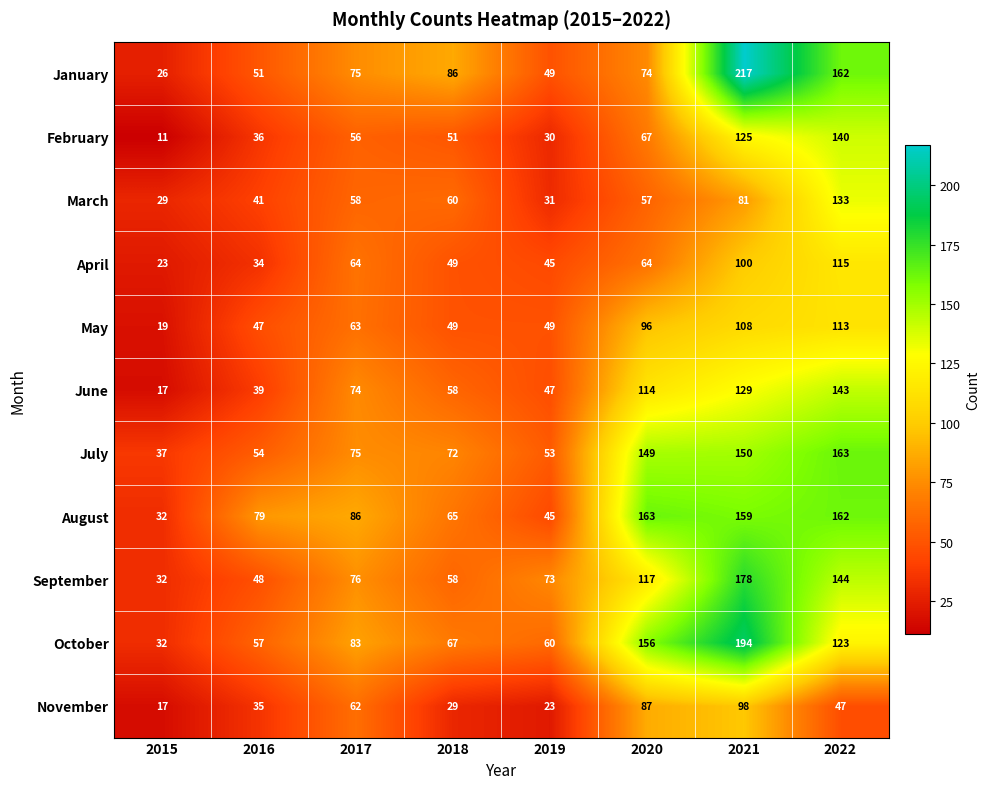

The February series shows 38 at 2020. True or false?

False